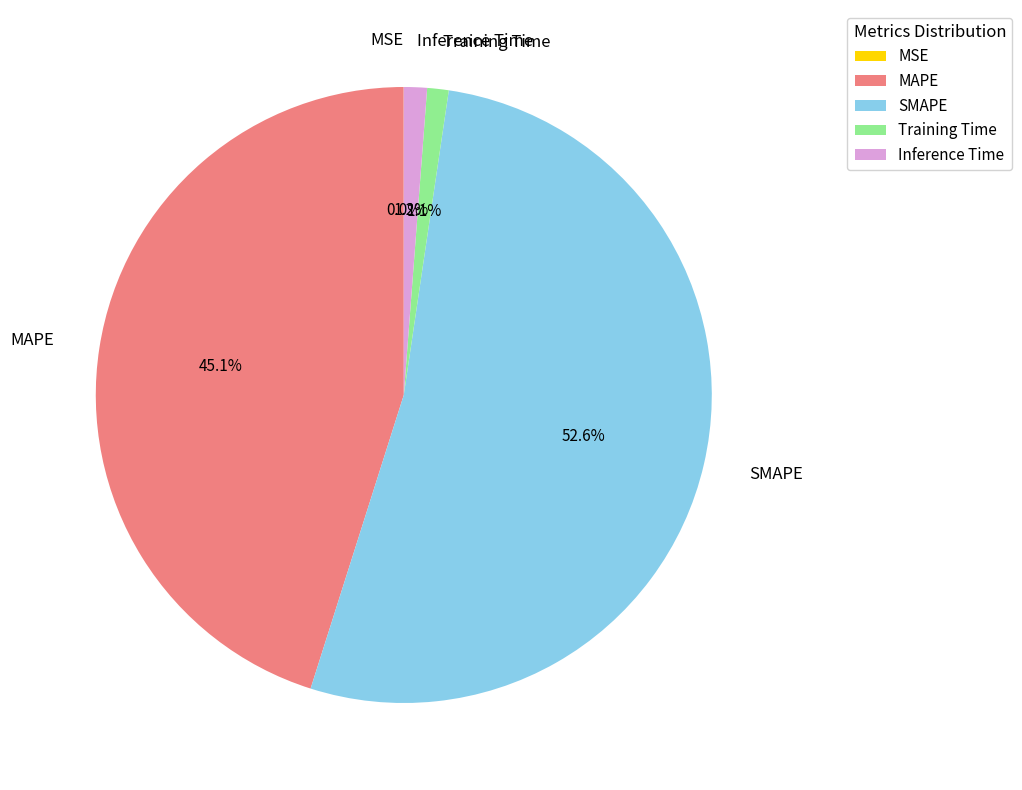

Is it true that MAPE is 45% of the pie?

True